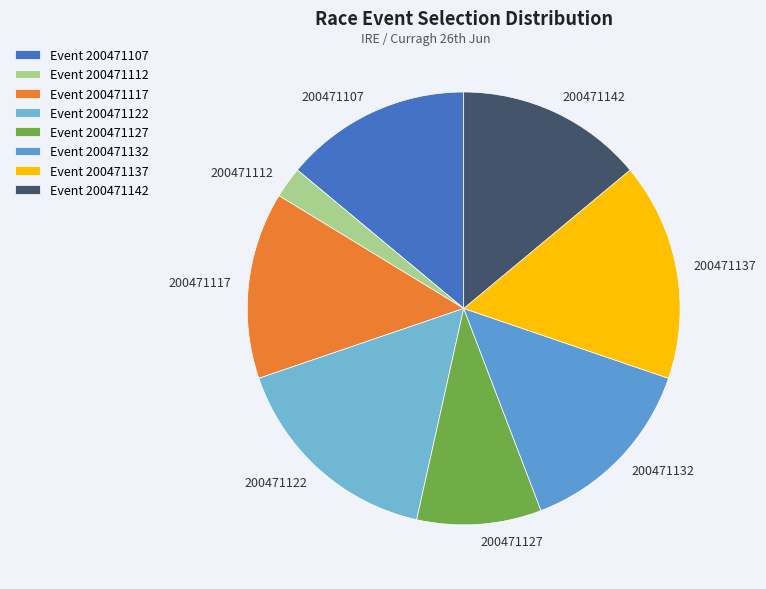

Approximately how many times larger is the value at 200471127 compared to 200471117?

0.7